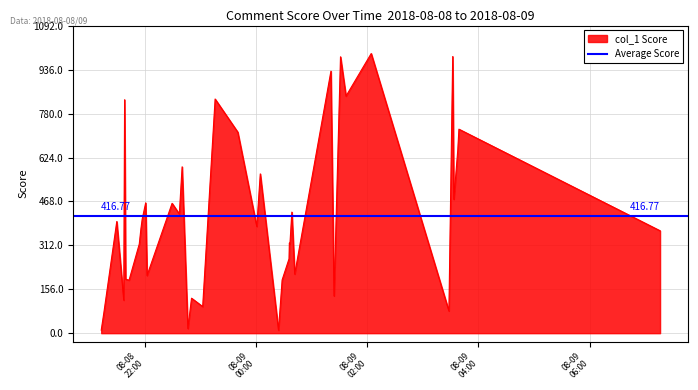

At which category does the chart reach its peak across all series?

2018-08-09 02:04:26